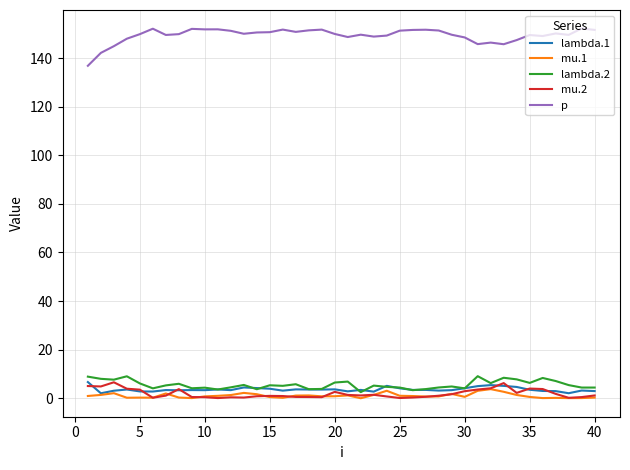

What is the maximum value shown in the chart?

152.2